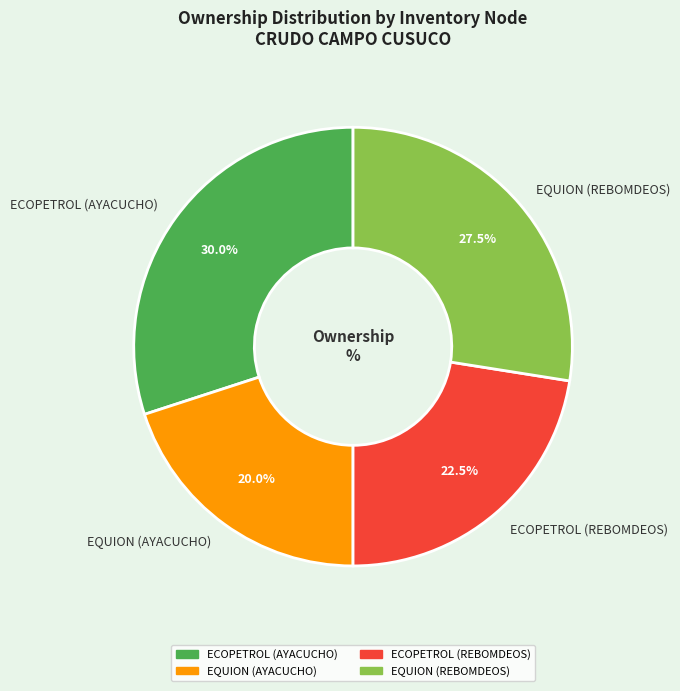

Does EQUION (AYACUCHO) represent more than half of the total?

No